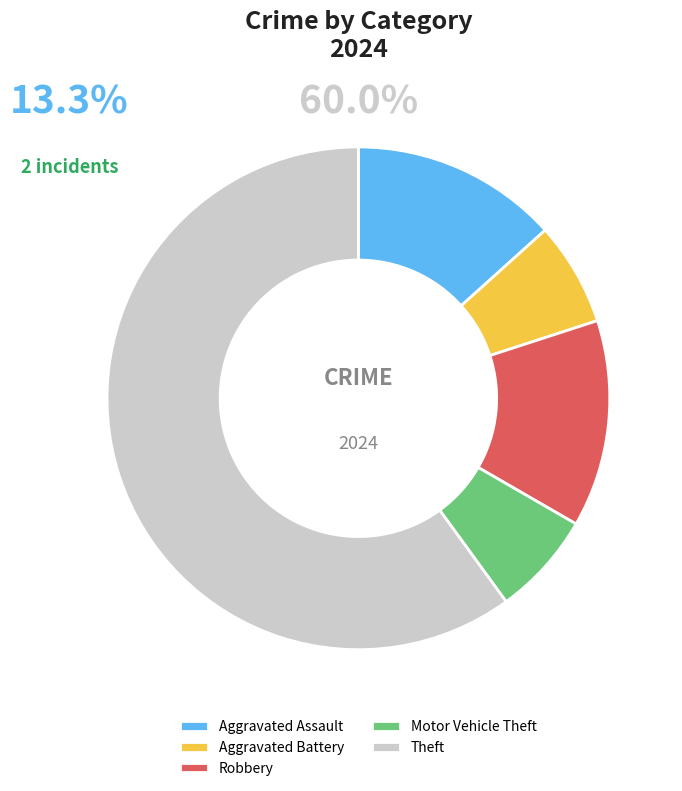

What is the ratio of the value at Robbery to the value at Aggravated Battery?

2.0